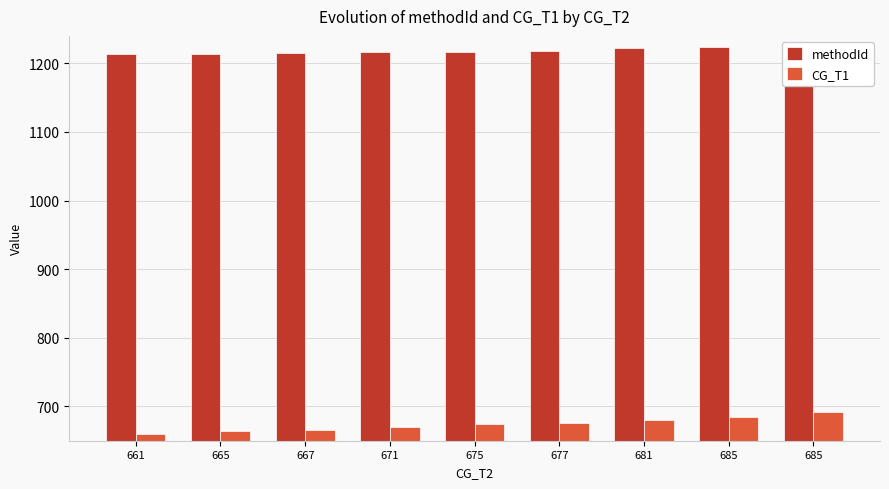

What is the sum of the methodId values at 671 and 667?

2431